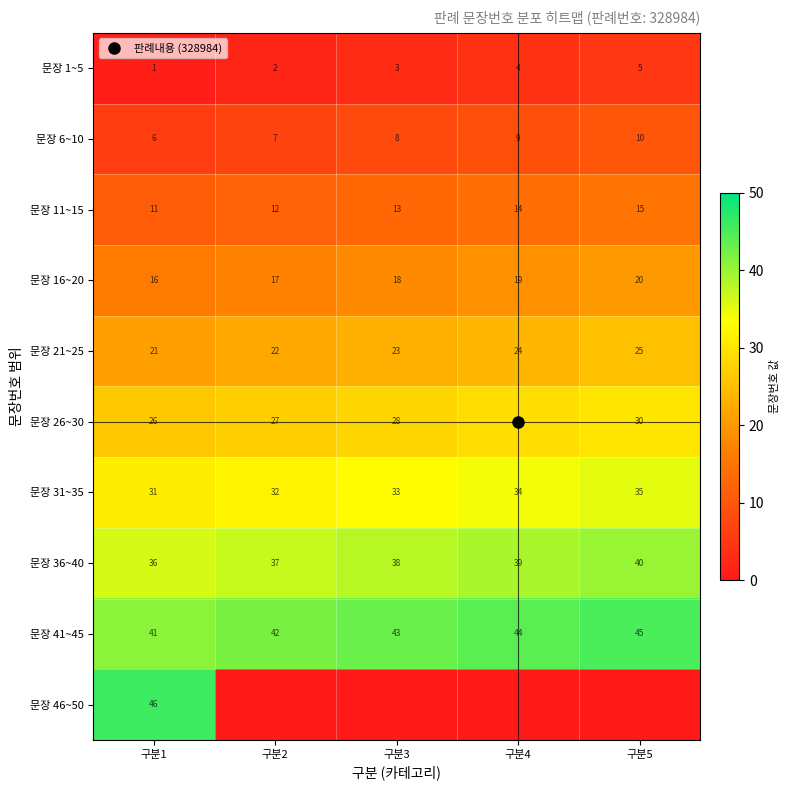

Count the number of data series in this chart.

10